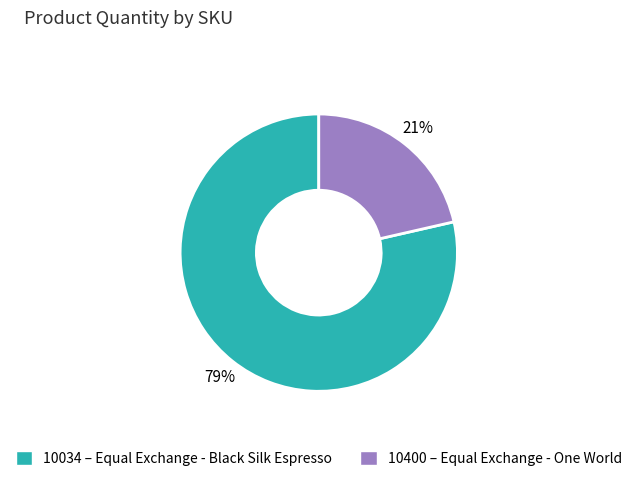

Count the number of slices in the pie.

2